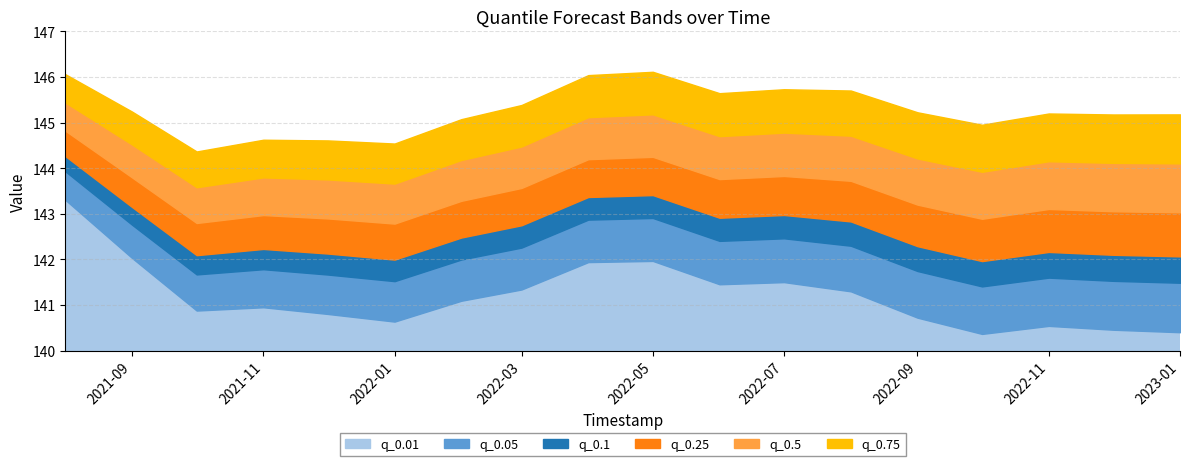

How many data points in q_0.75 are less than 145?

5